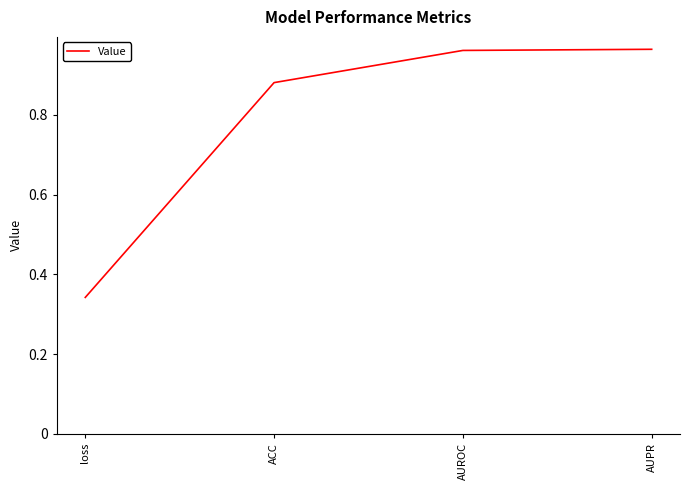

What is the difference between the values at AUROC and loss?

0.6